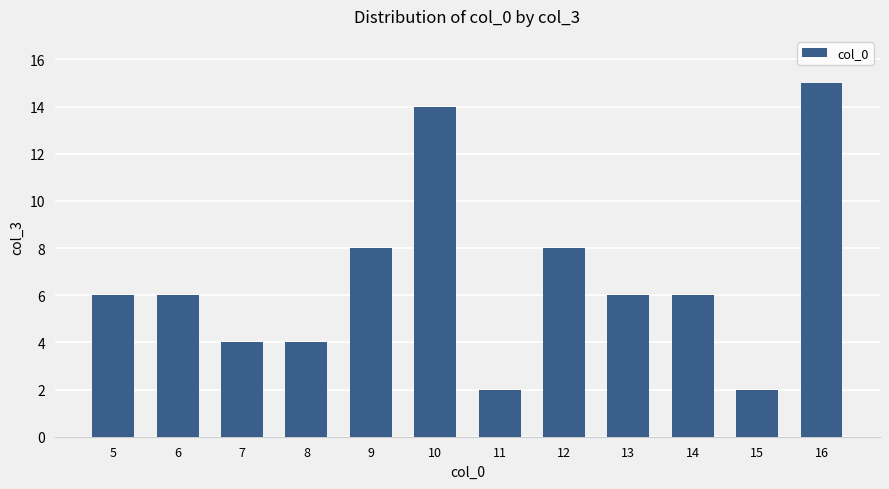

The chart shows a value of 3 at 11. True or false?

False